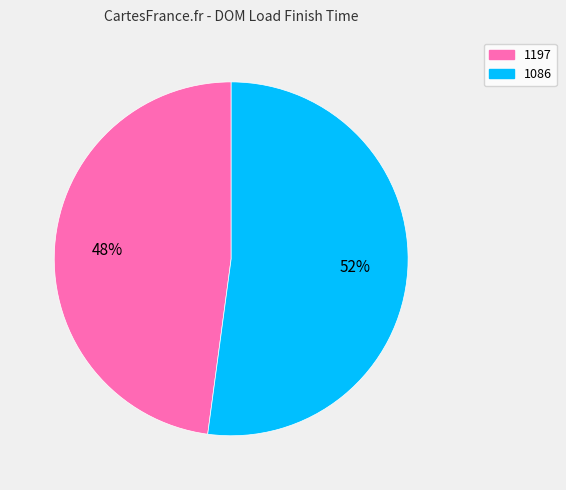

To the nearest percent, what portion does 1086 represent?

52%